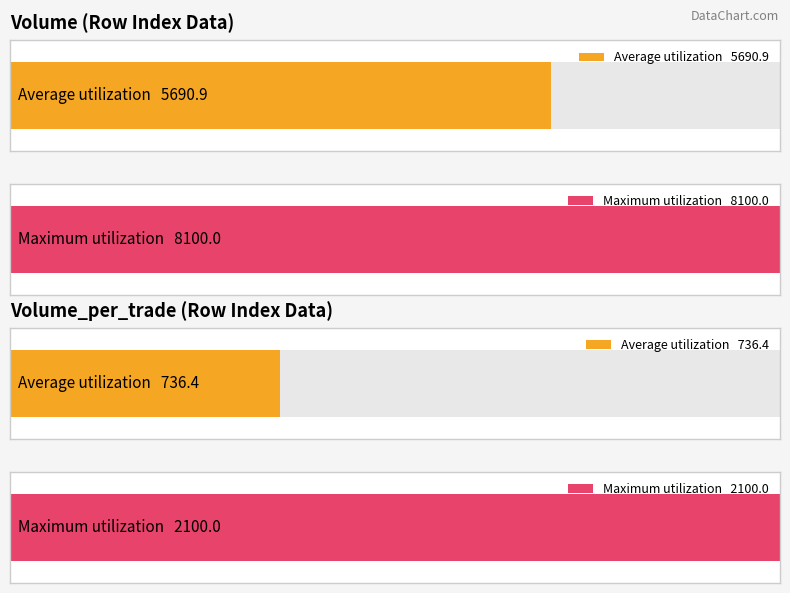

Rank the series by their average value, from lowest to highest.

Volume_per_trade, Volume